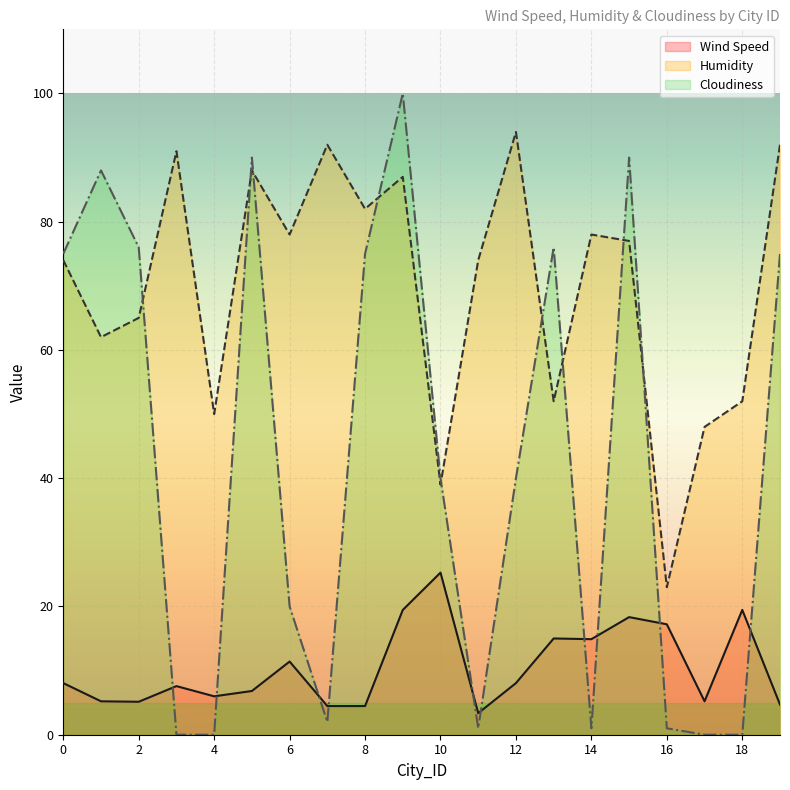

What is the sum of the Humidity values at 13 and 11?

126.0